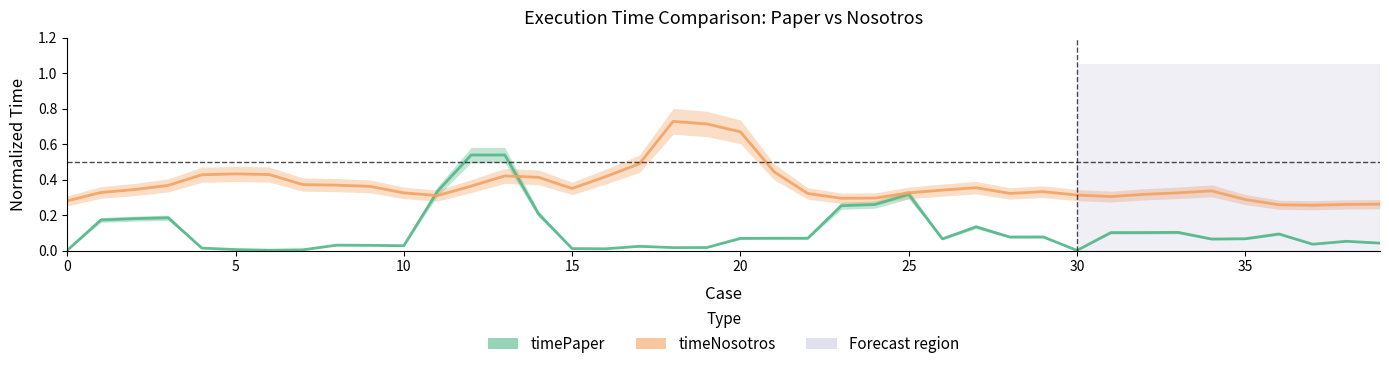

Which series has the widest spread of values?

timePaper